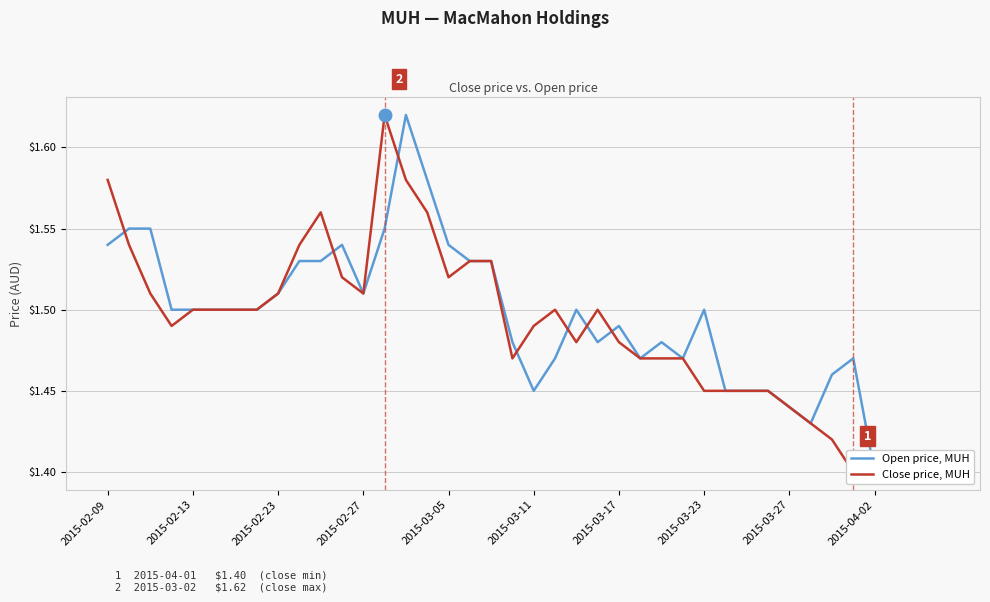

Rank the series by their maximum value, from lowest to highest.

Open price, MUH, Close price, MUH